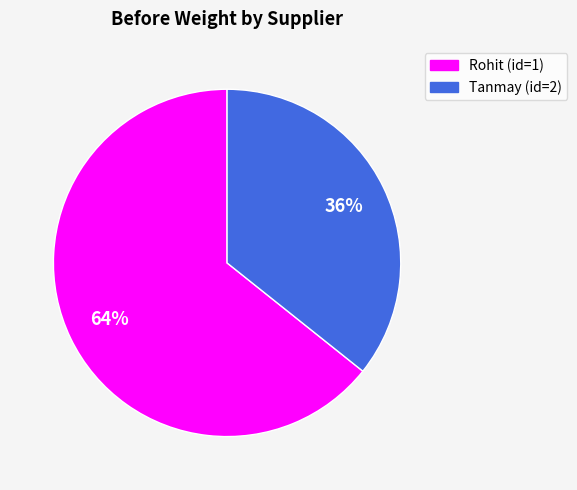

To the nearest percent, what portion does Rohit (id=1) represent?

64%